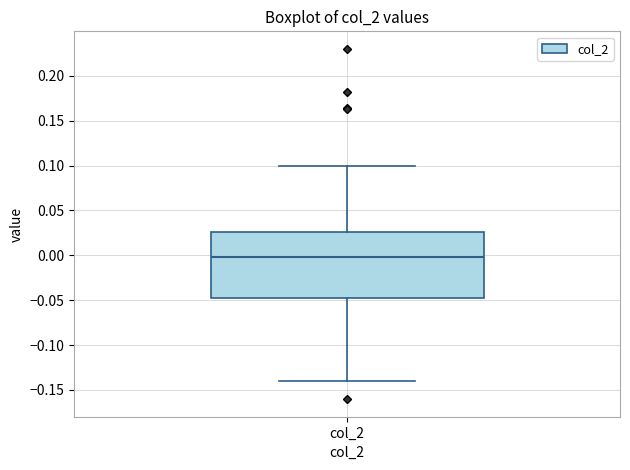

Transcribe this box plot: give where the median line is, the range the box spans, and where the two whiskers end, as read against the y-axis. The values are not printed on the chart, so give them approximately, as read against the axis.

median 0.000, box -0.050 to 0.025, whiskers -0.140 to 0.100